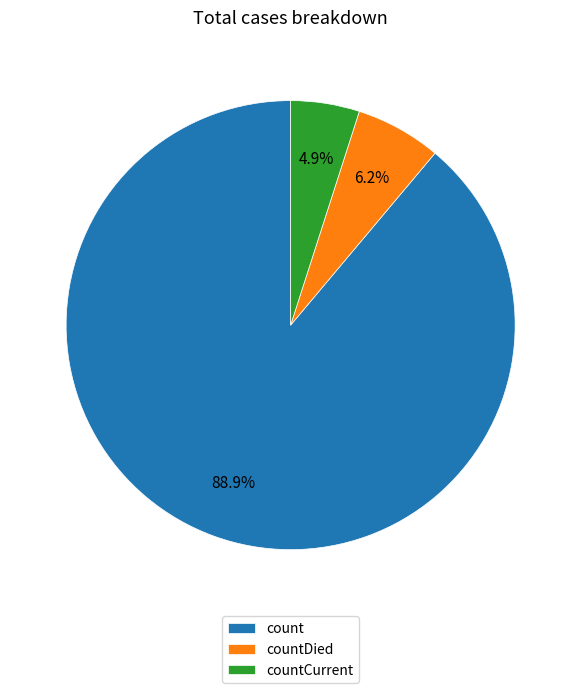

The countCurrent slice represents 5% of the pie. True or false?

True